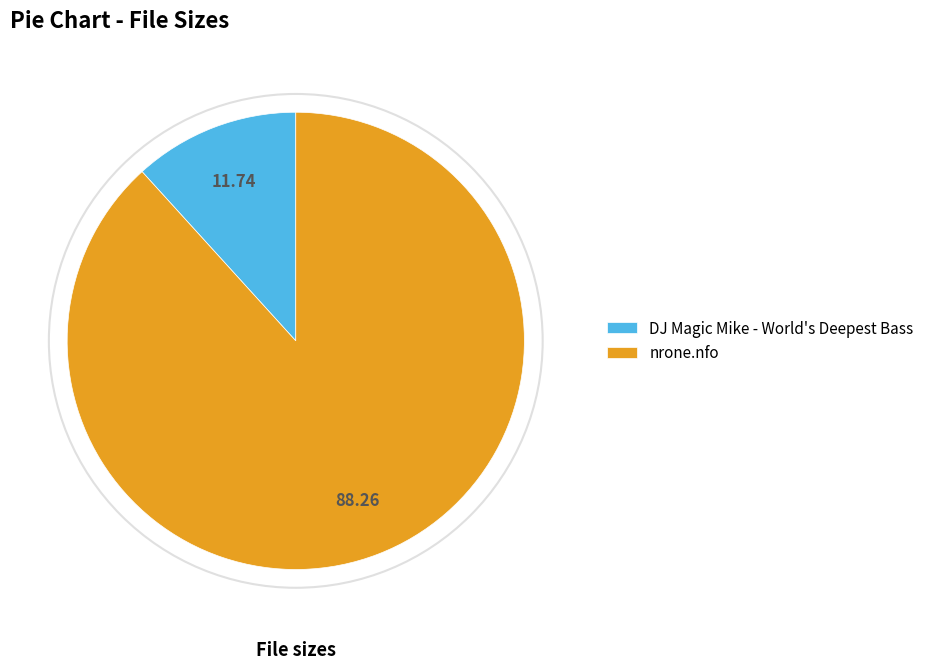

Which has a higher value, nrone.nfo or DJ Magic Mike - World's Deepest Bass?

nrone.nfo